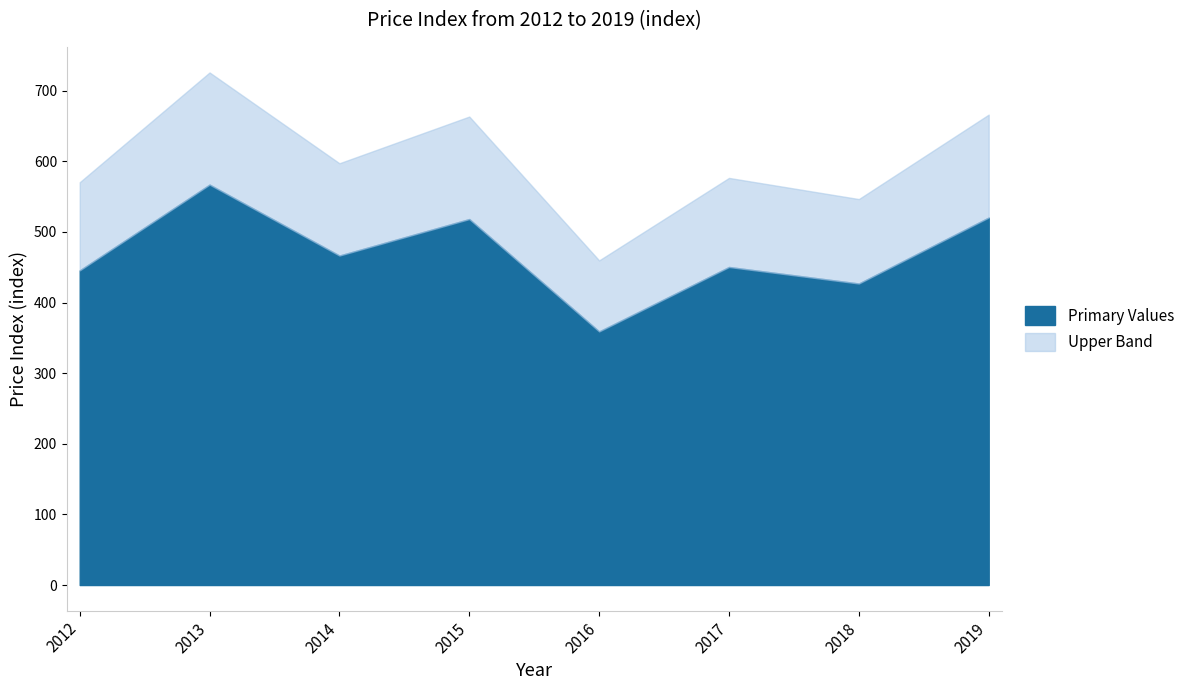

How many points are lower than both their immediate neighbors (excluding endpoints)?

3